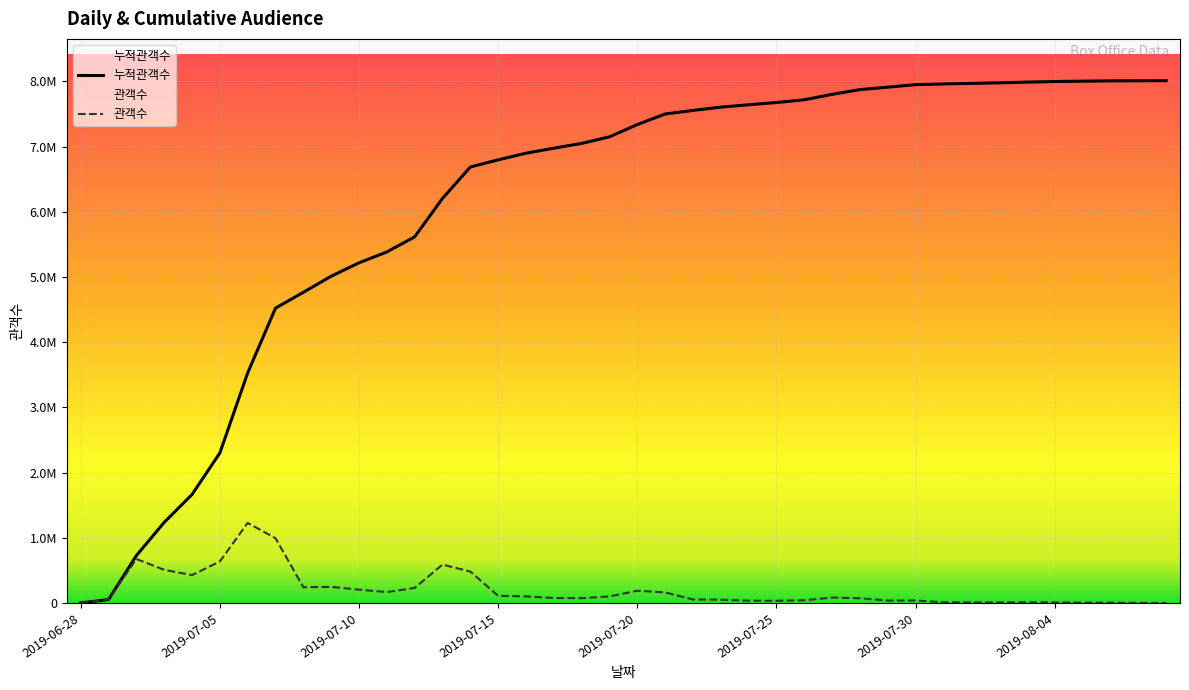

Does the chart display data point markers on the line(s)?

No